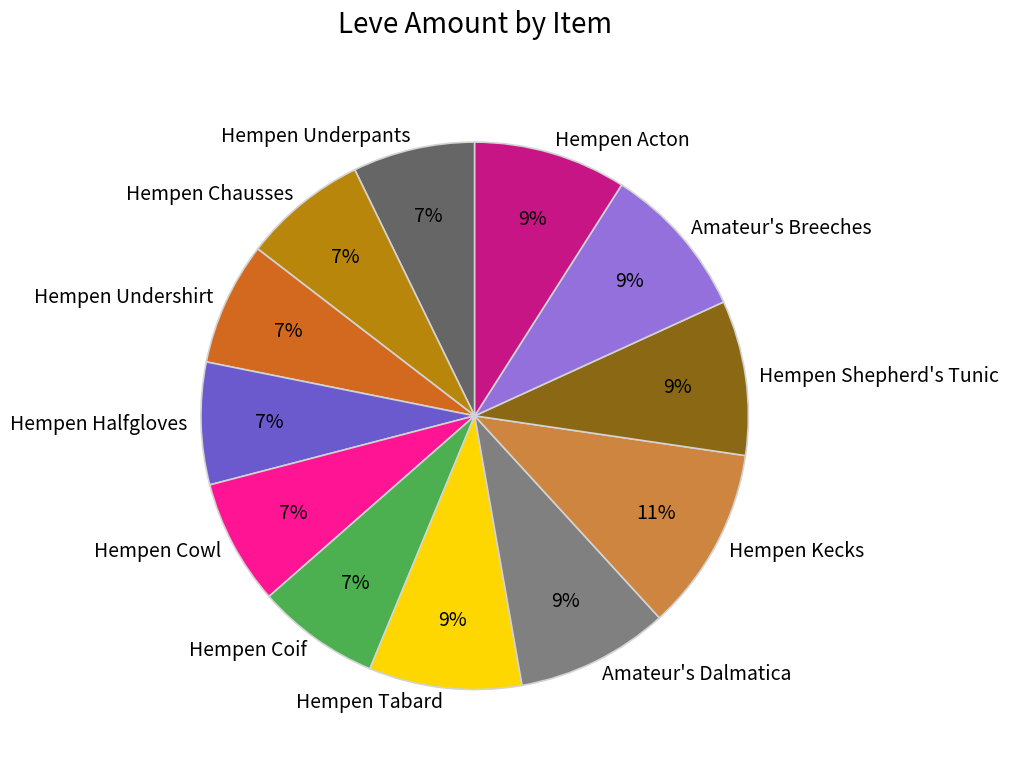

Is it true that Hempen Kecks is 25% of the pie?

False